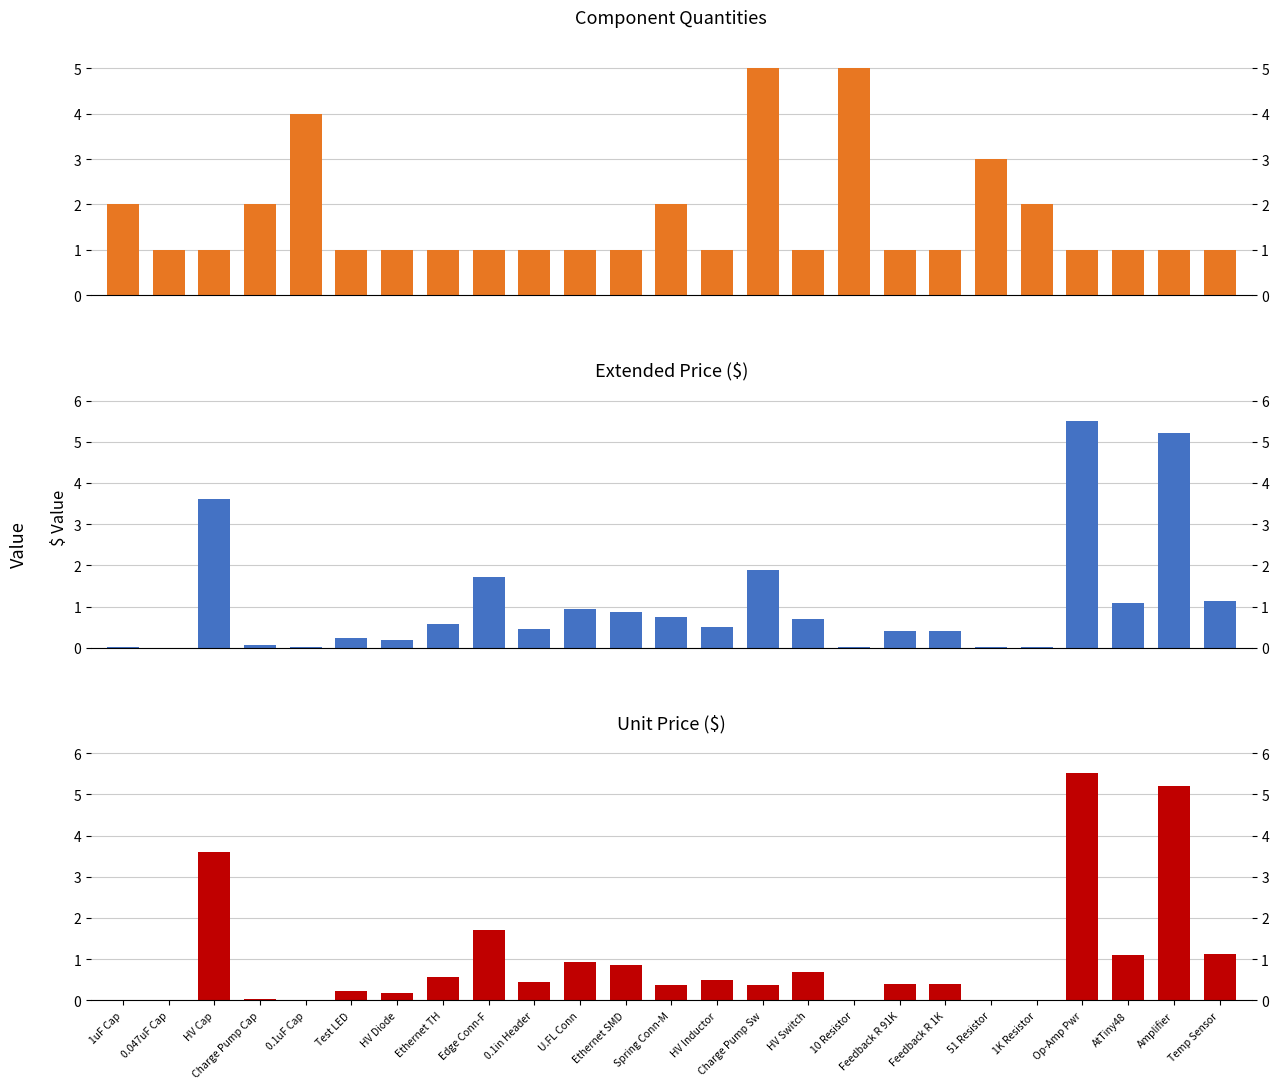

Is it true that Extended Price equals 1.7 at Edge Conn-F?

True